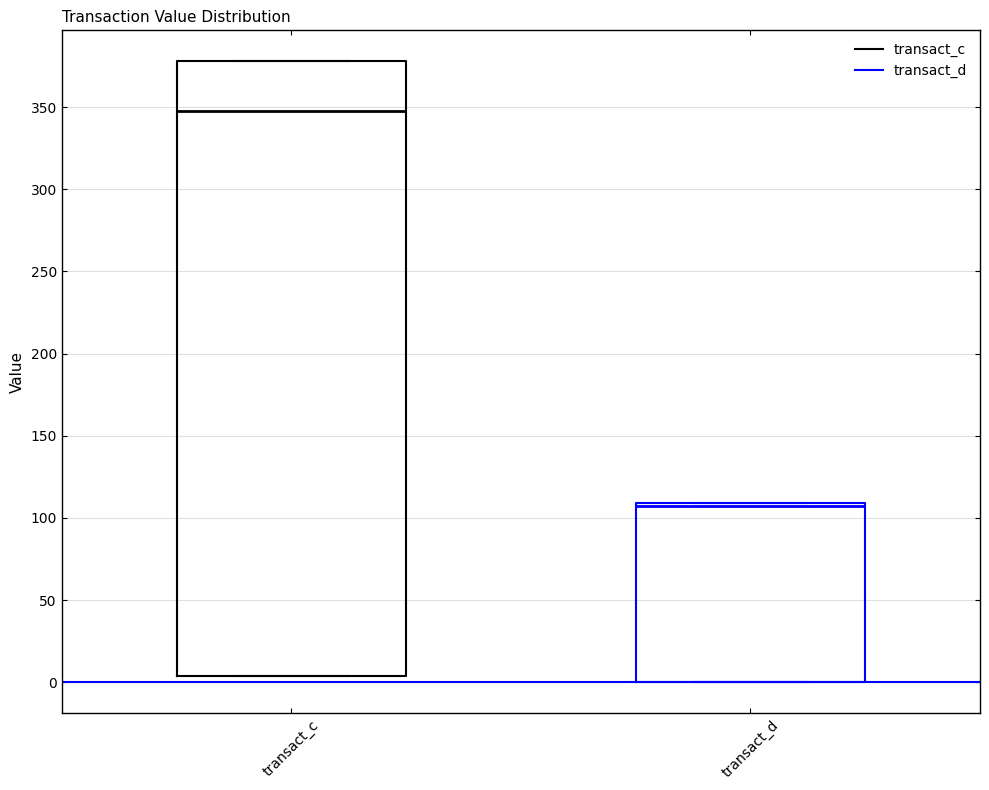

Which box has the lowest median line?

transact_d